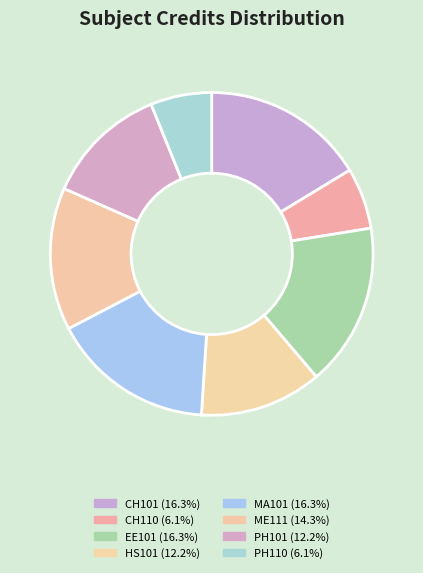

Combined, what portion of the pie is HS101 and CH110?

18.4%